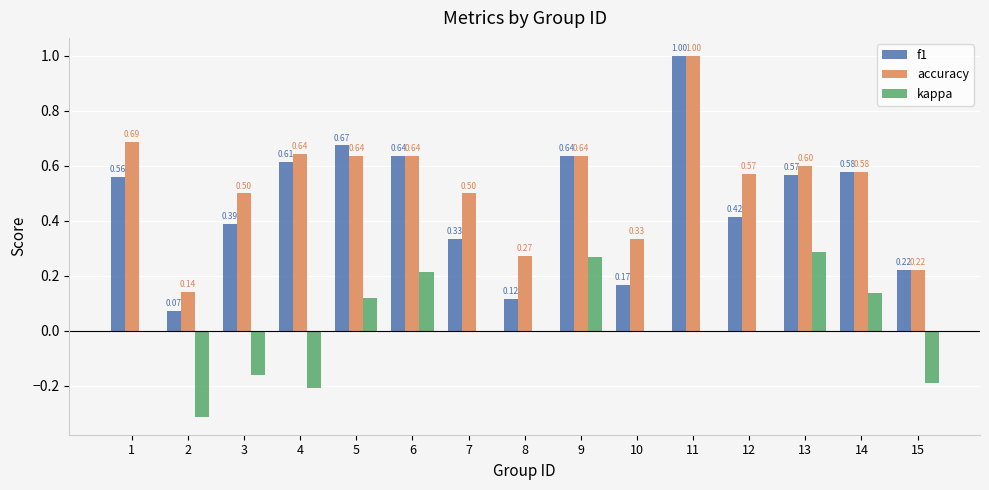

How many distinct data groups are displayed?

3